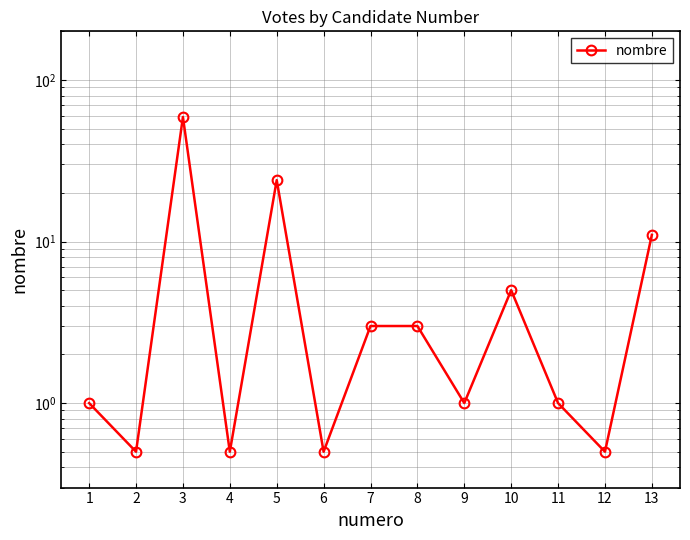

True or false: the data has more than 1 interior local peaks.

True